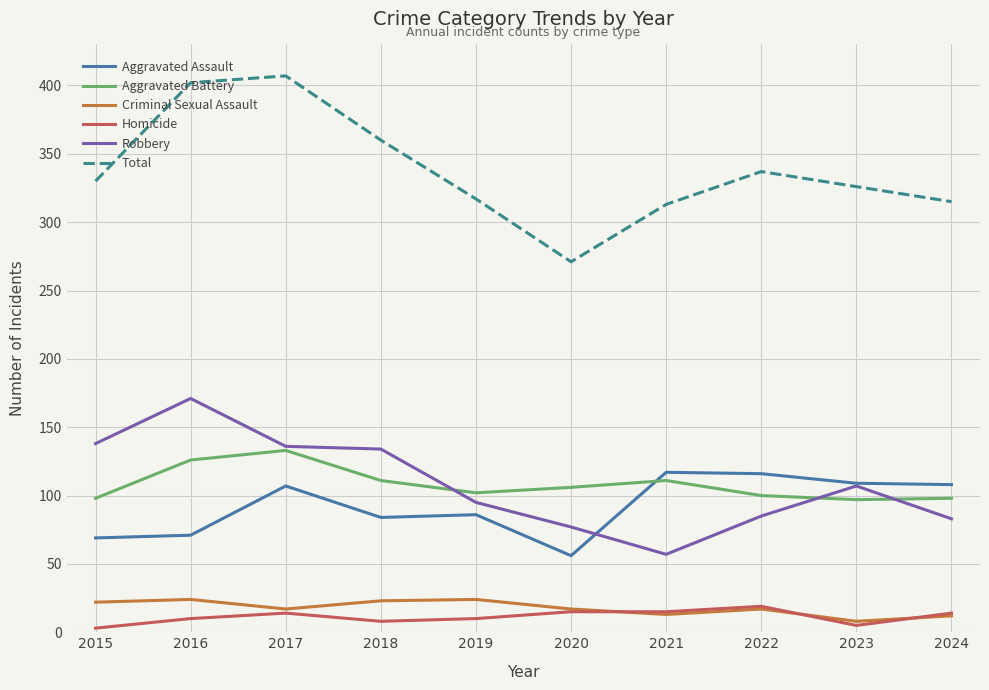

What is the lowest value of the Homicide series?

3